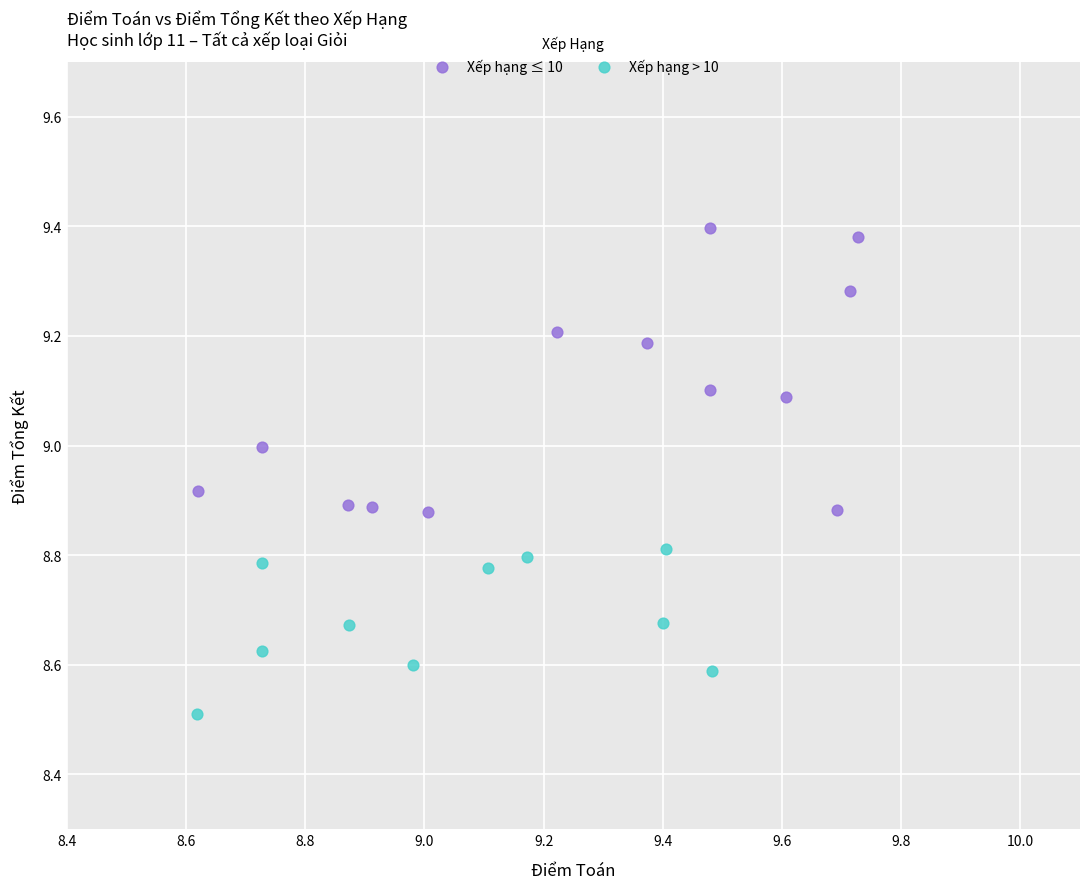

Which series has the largest Y range (max minus min)?

Xếp hạng ≤ 10